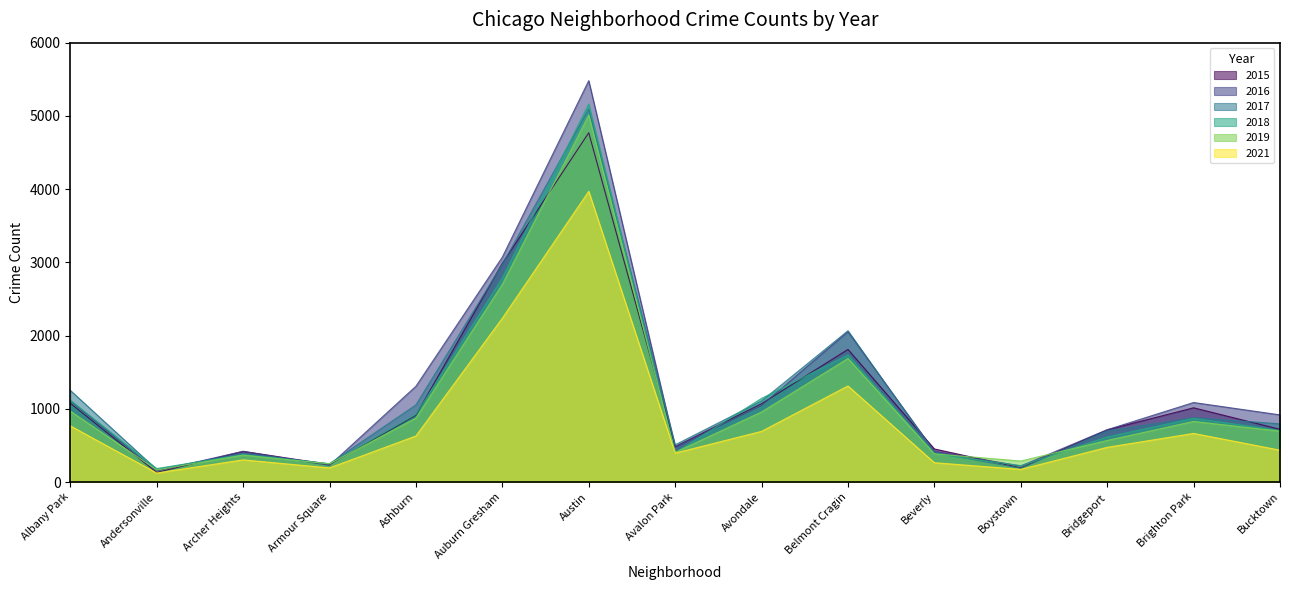

Which series has the largest total across all categories?

2016